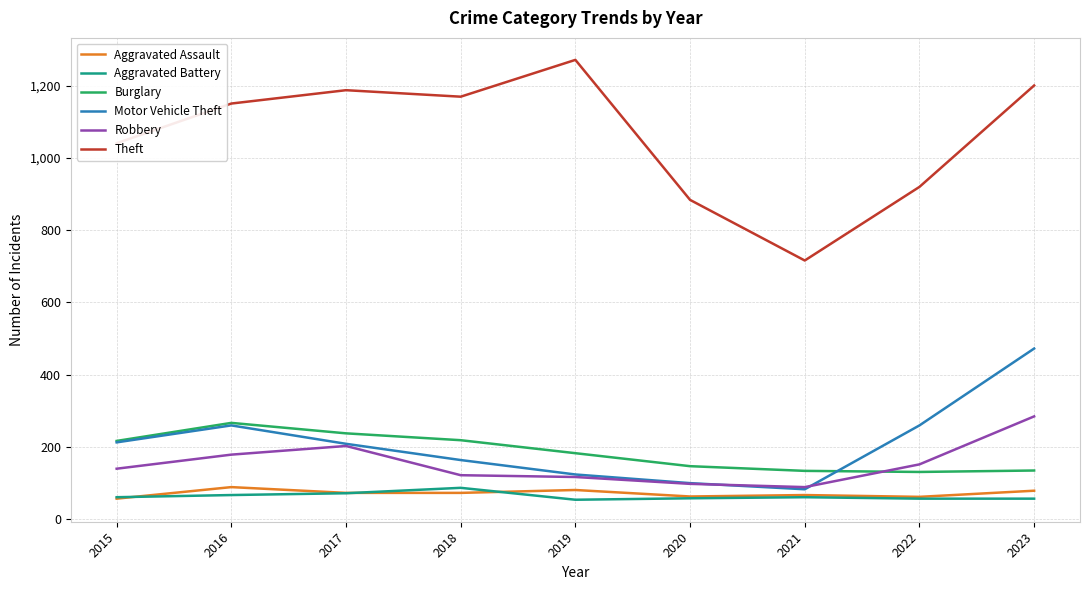

What is the difference between the Theft values at 2018 and 2022?

250